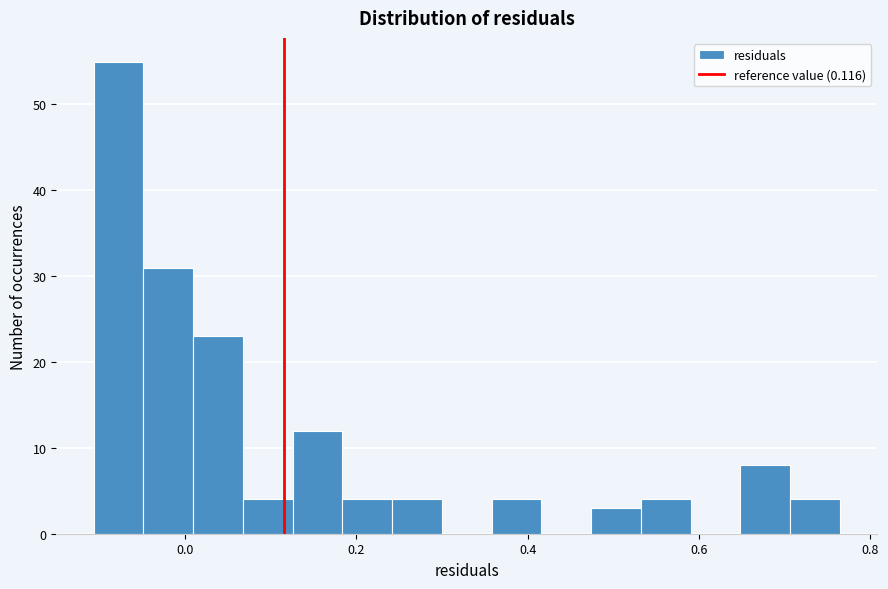

Read against the x-axis, roughly where is the centre of the tallest bar?

-0.08